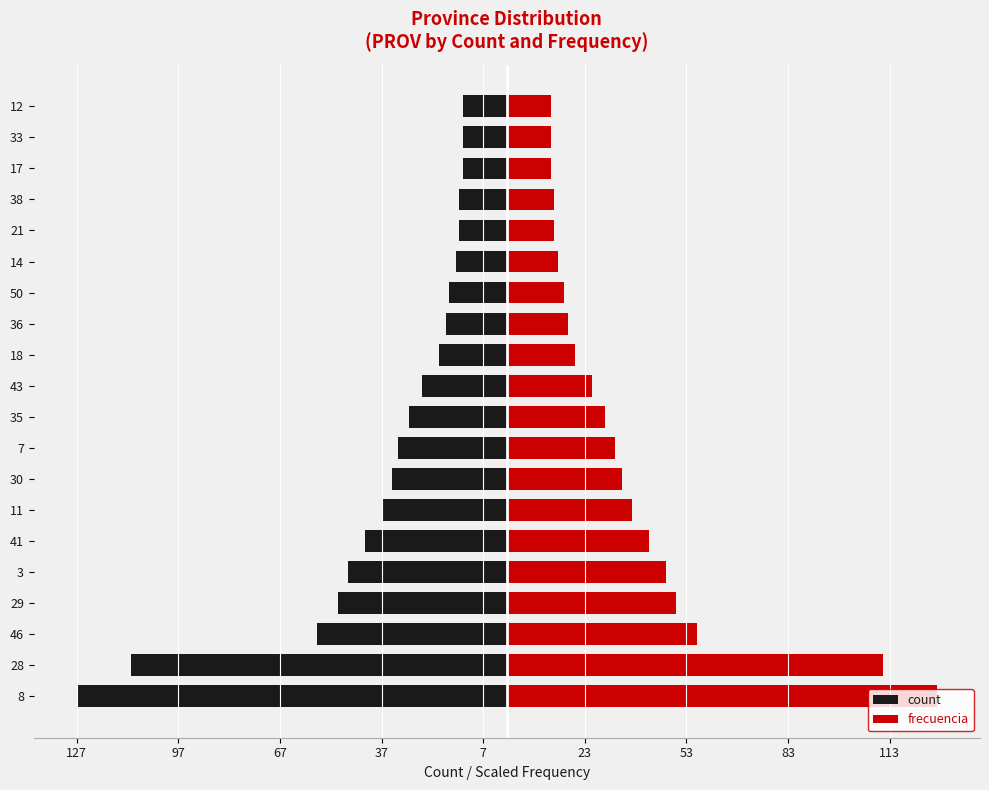

What is the average value of the count series?

-36.4